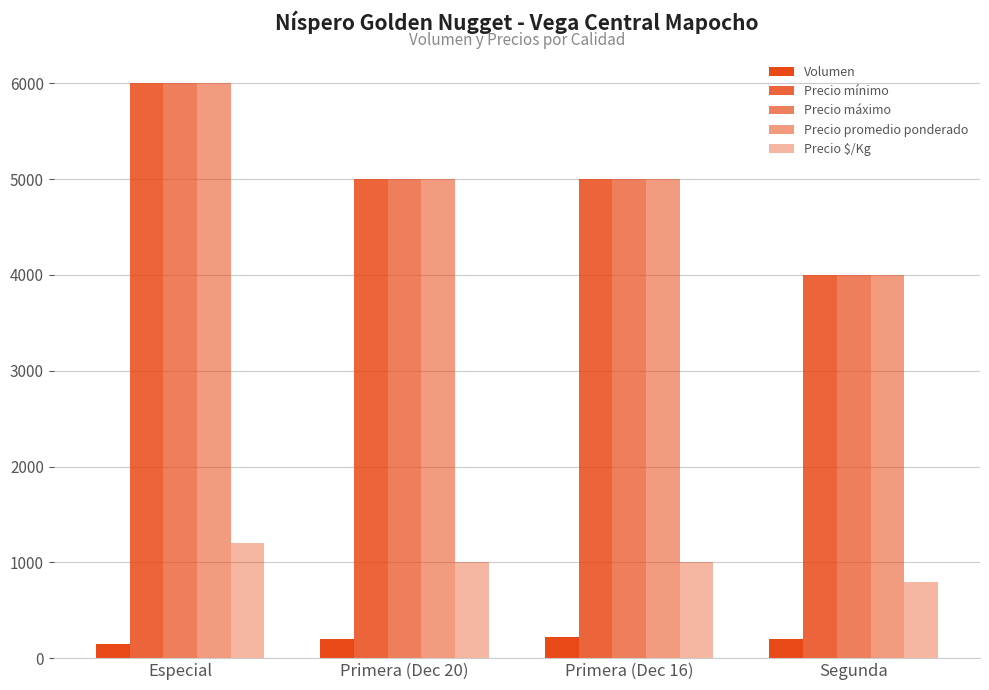

What is the label of the 1st bar from the left?

Especial